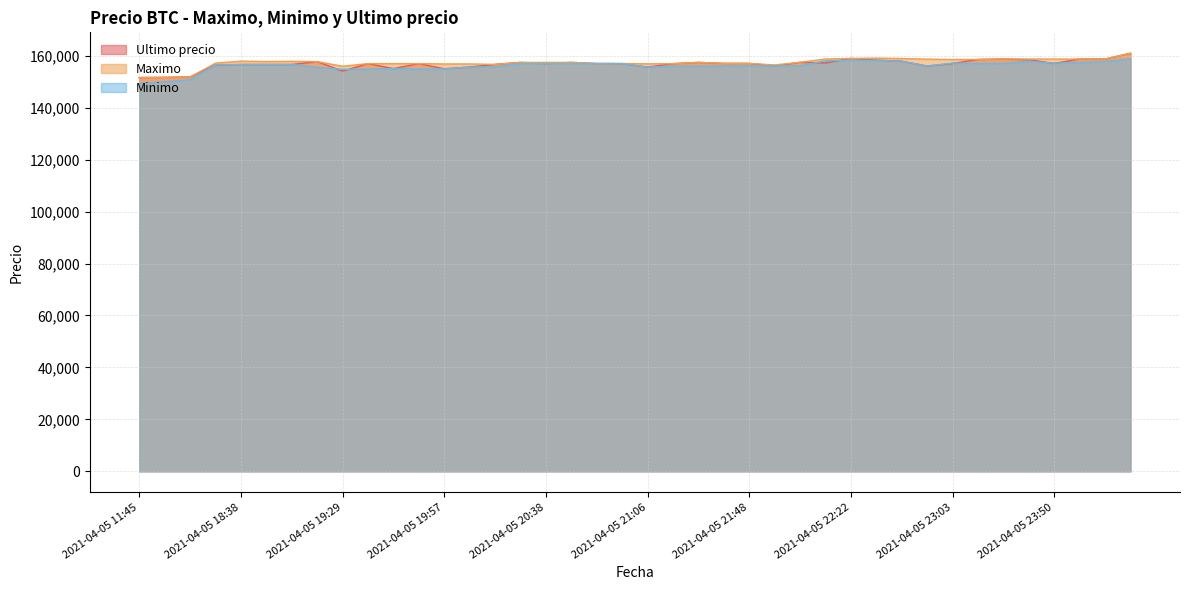

Between 2021-04-05 21:48 and 2021-04-05 23:39, which is larger?

2021-04-05 23:39